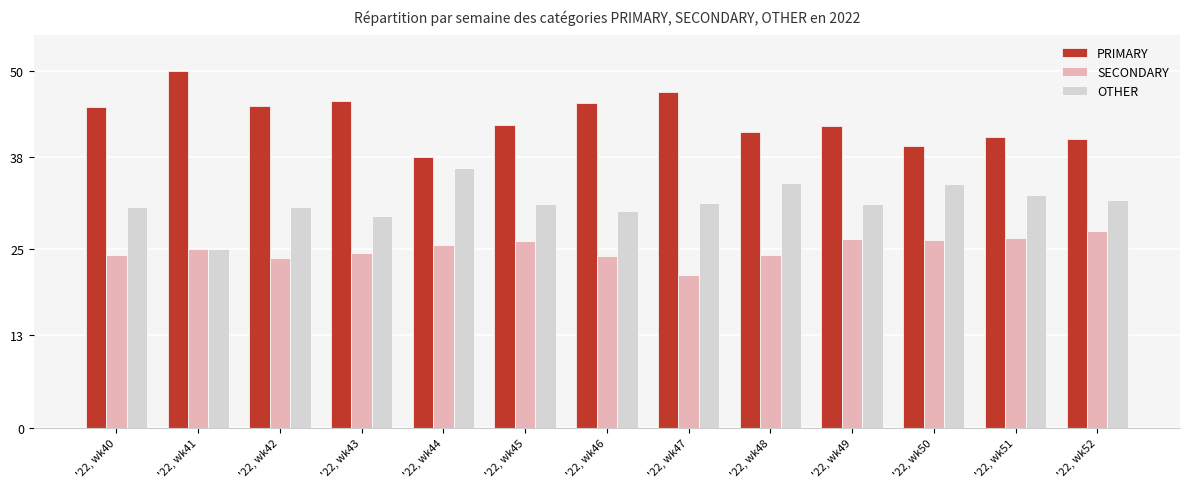

Does the chart contain stacked bars?

No